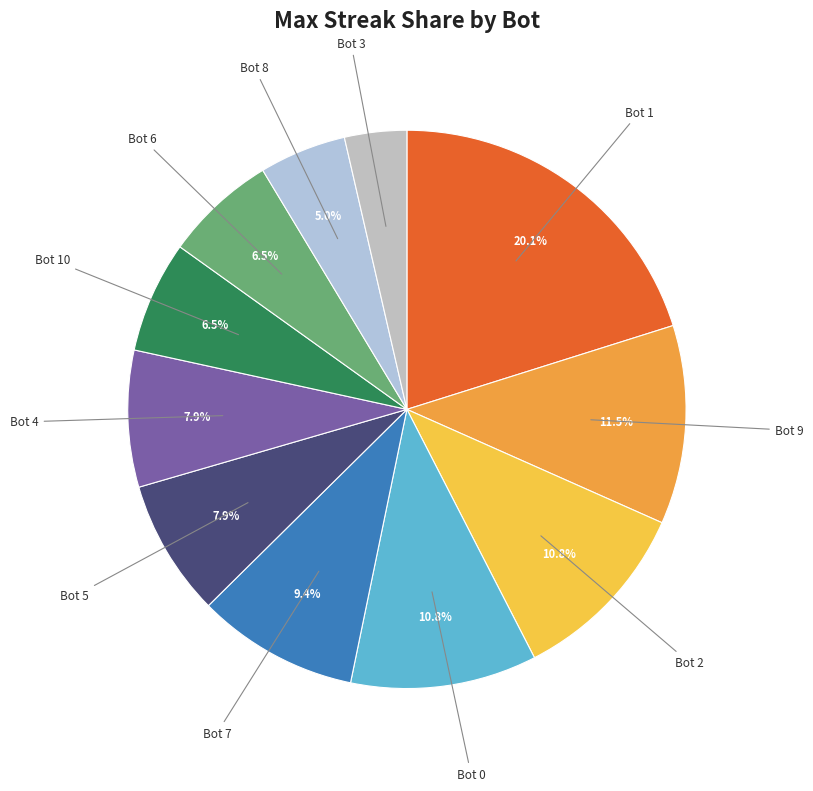

What is the ratio of the value at Bot 8 to the value at Bot 0?

0.5